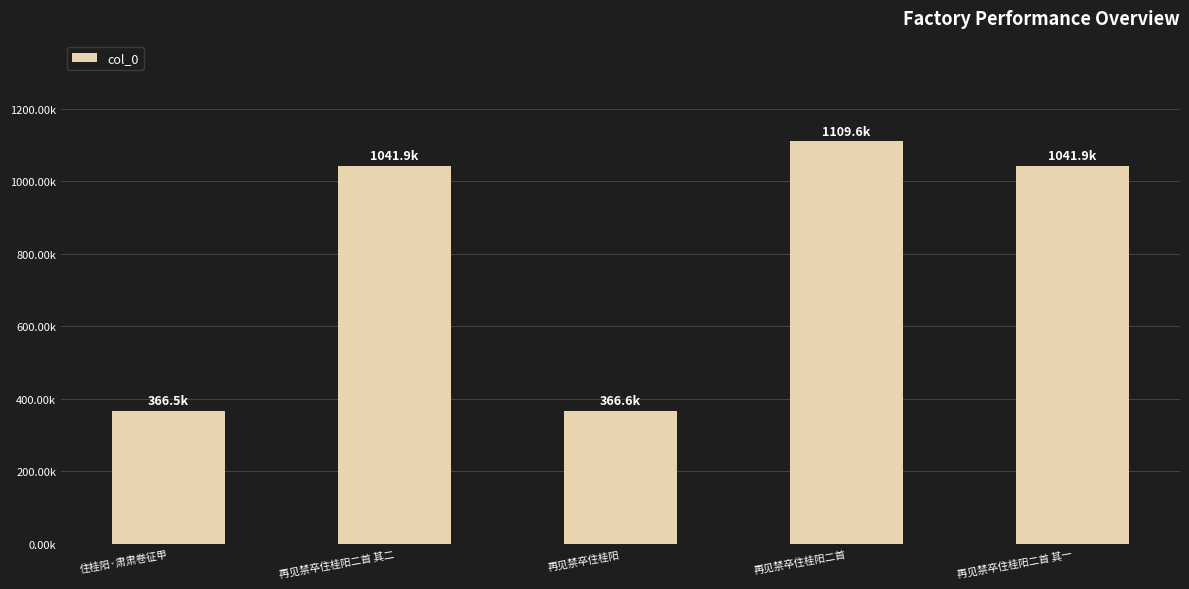

Rank the categories by value from lowest to highest.

住桂阳·肃肃卷征甲, 再见禁卒住桂阳, 再见禁卒住桂阳二首 其一, 再见禁卒住桂阳二首 其二, 再见禁卒住桂阳二首